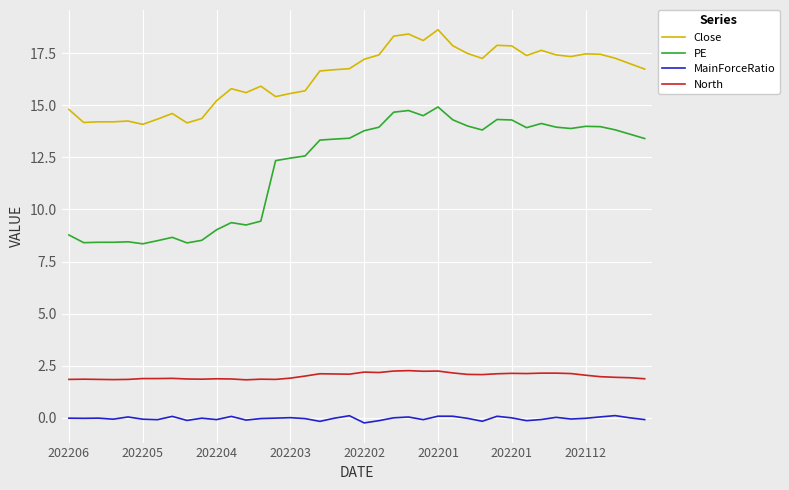

What is the lowest value of the PE series?

8.4